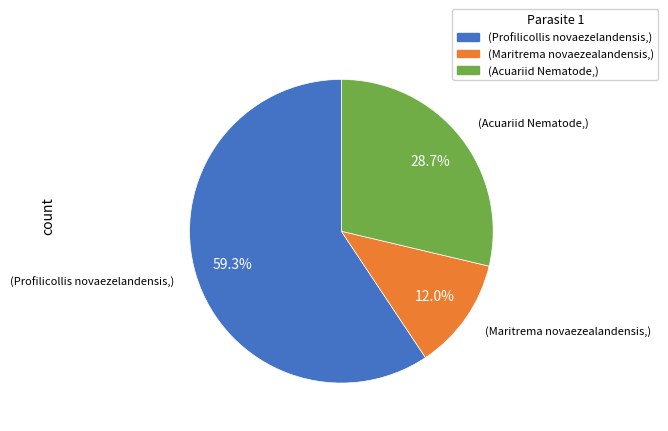

Count the number of slices in the pie.

3